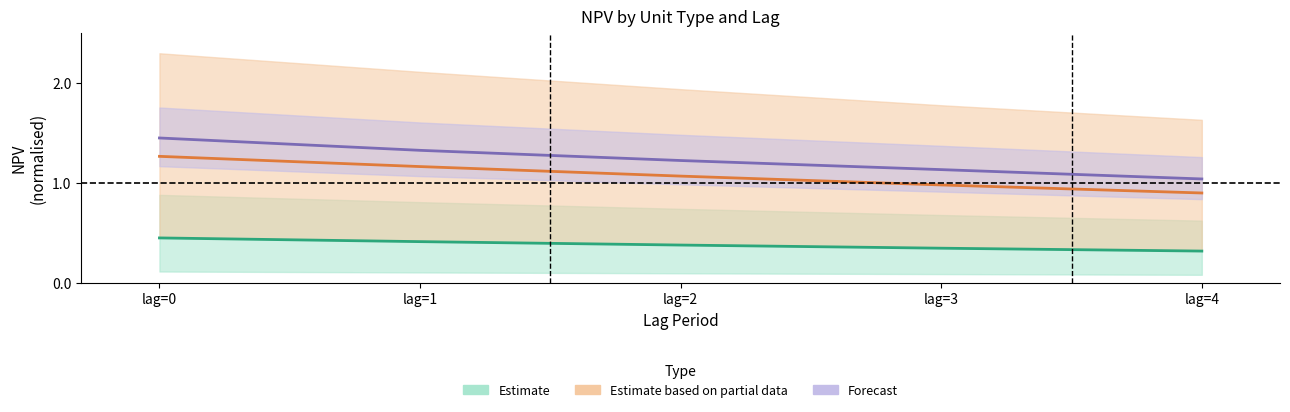

What is the sum of all Estimate based on partial data values?

5.4